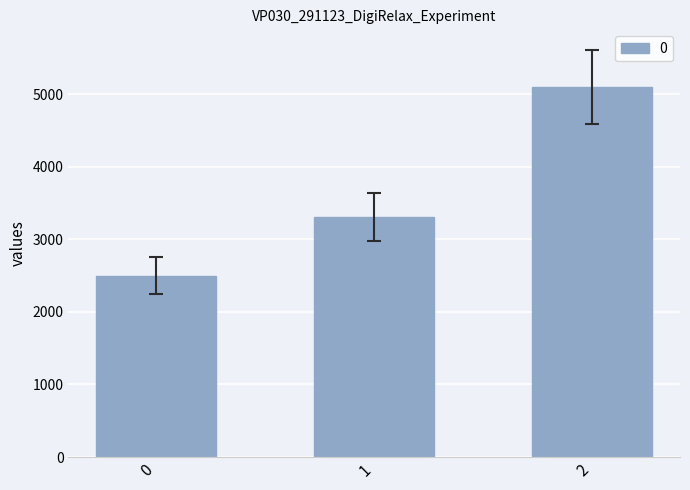

Reading right to left, extract all data points from this chart.

5100	3300	2500